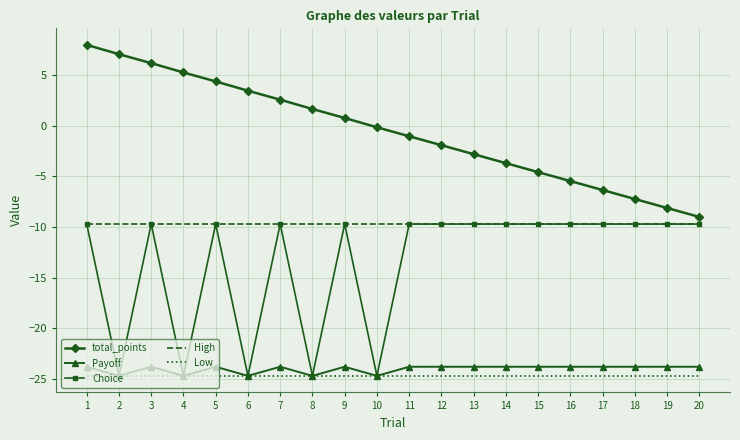

What is the lowest value of the Payoff series?

-24.7